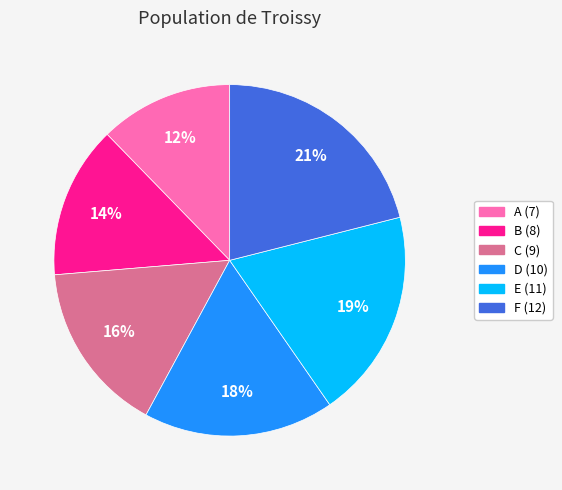

Is there a majority slice in this chart?

No